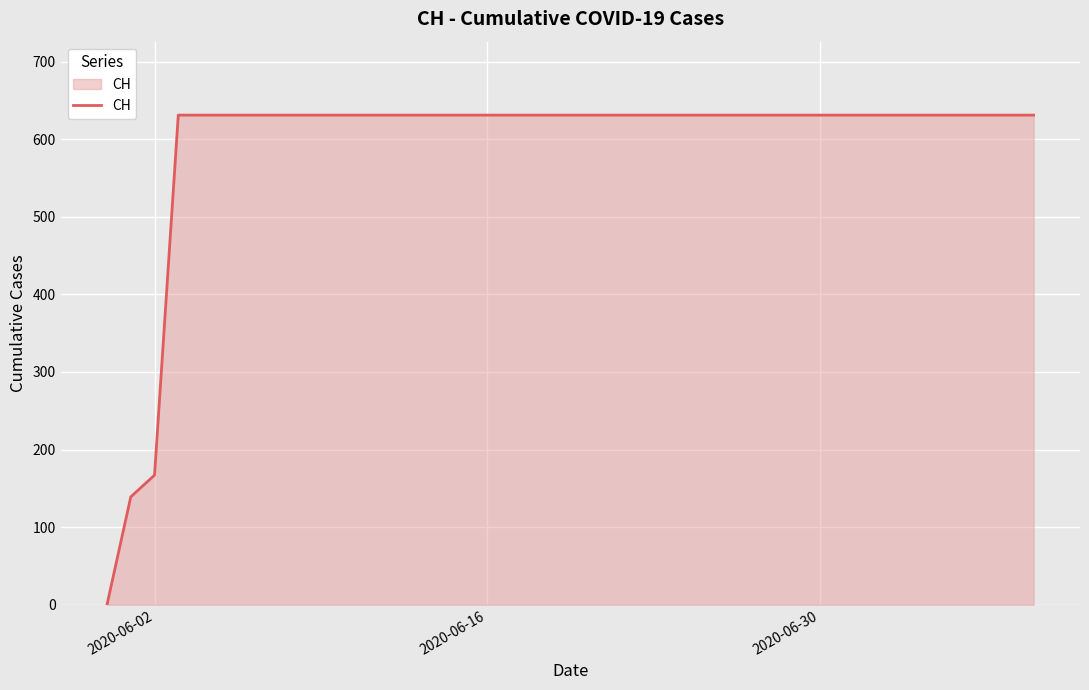

What is the greatest value displayed?

631